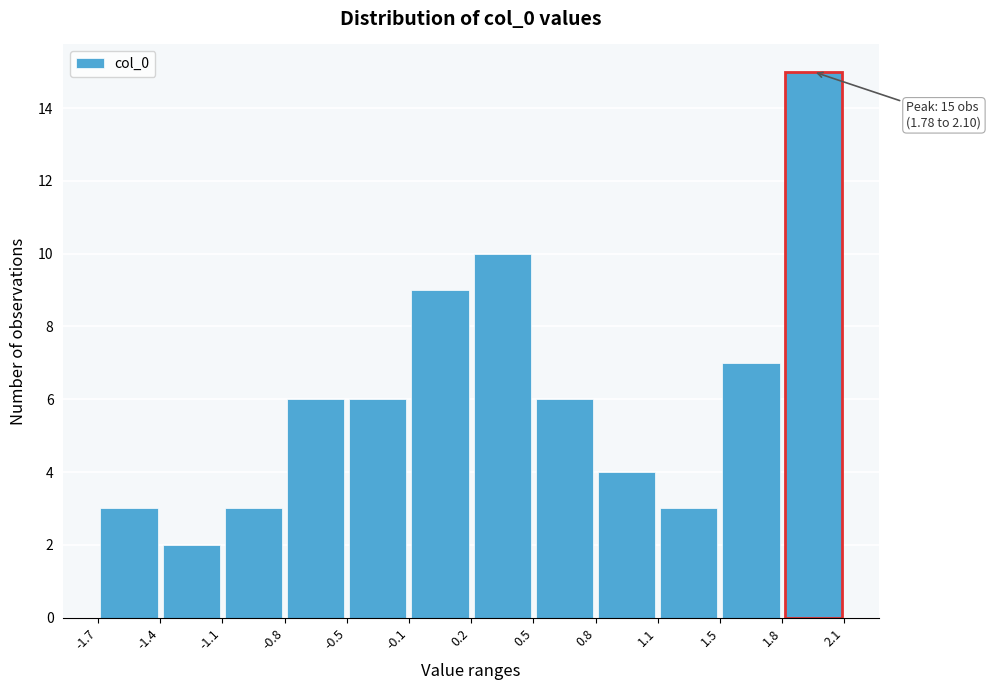

Which range on the x-axis has the tallest bar?

1.8 to 2.1